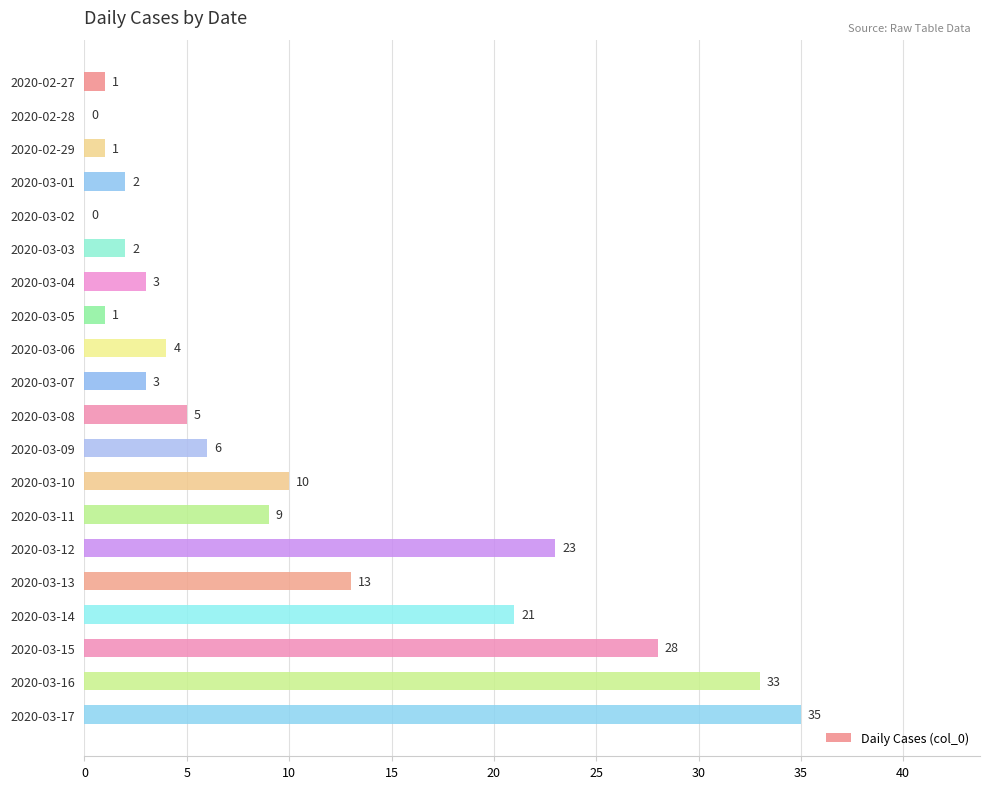

True or false: the data shows 6 at 2020-03-09.

True